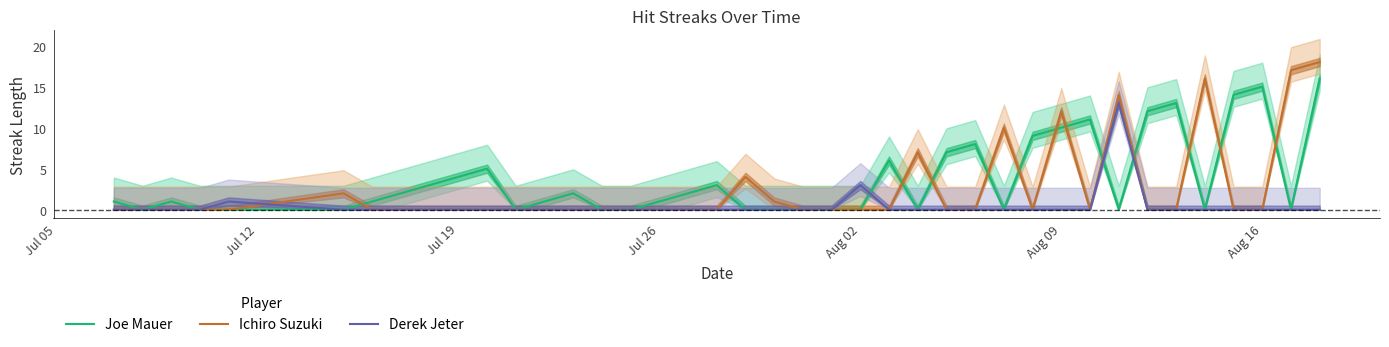

What is the maximum value for Derek Jeter?

13